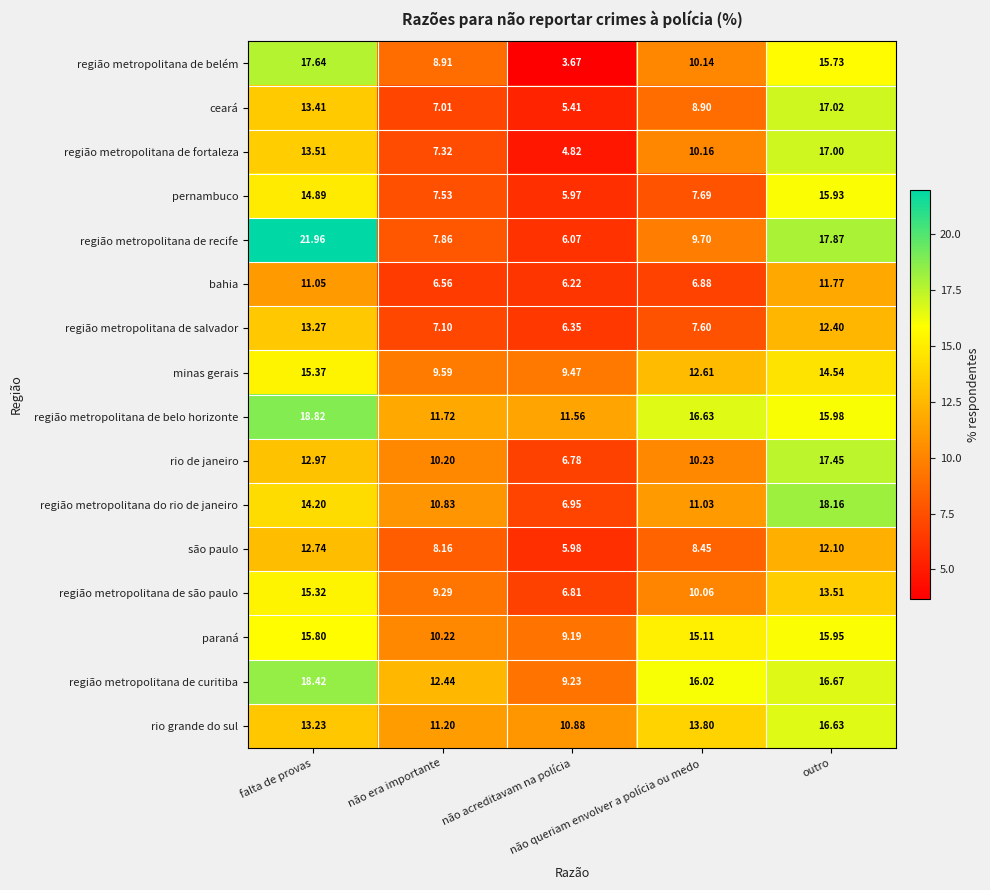

Which series has the largest total across all categories?

região metropolitana de belo horizonte